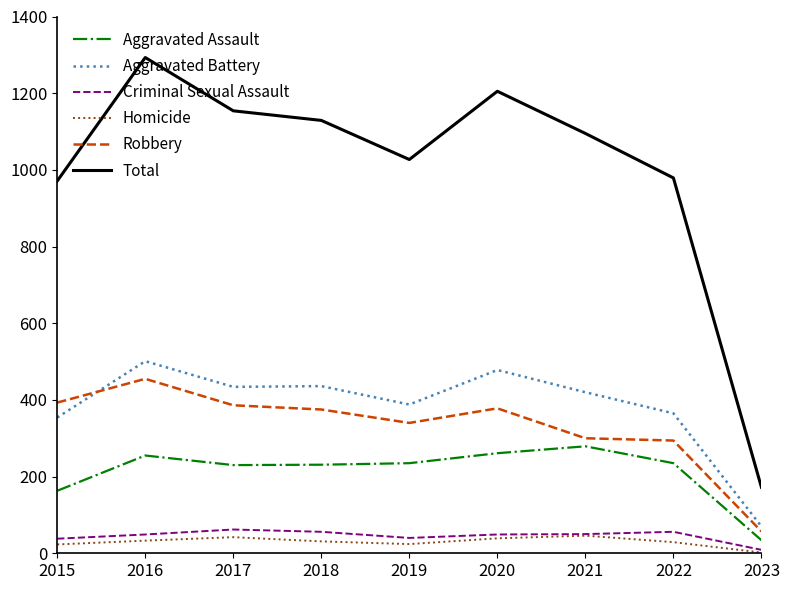

Which series has the largest total across all categories?

Total